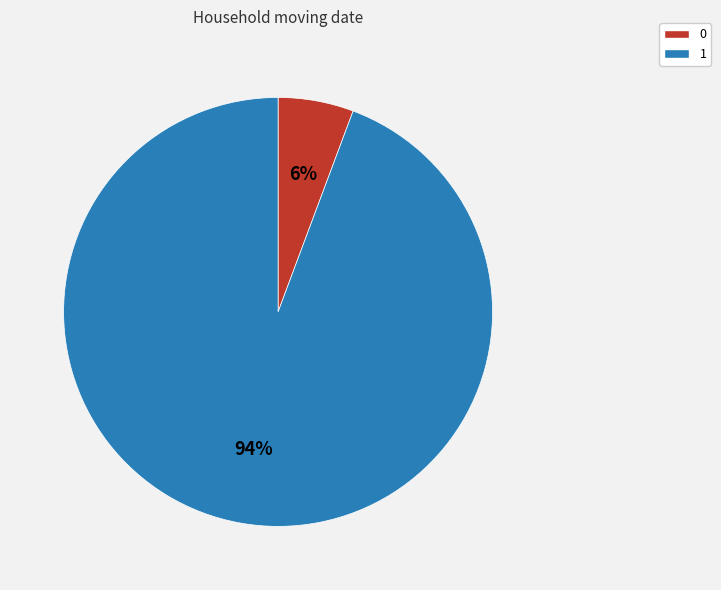

Do 1 and 0 together represent more than half of the pie?

Yes